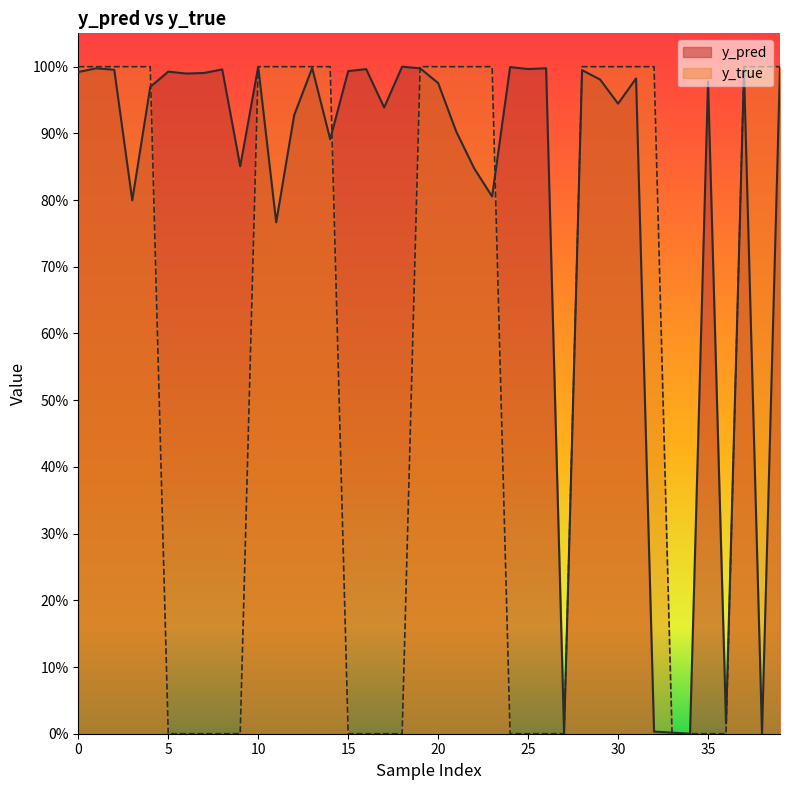

Reading left to right, transcribe all the data shown in this chart.

y_pred: 1.0	1.0	1.0	0.8	1.0	1.0	1.0	1.0	1.0	0.9	1.0	0.8	0.9	1.0	0.9	1.0	1.0	0.9	1.0	1.0	1.0	0.9	0.8	0.8	1.0	1.0	1.0	0.0	1.0	1.0	0.9	1.0	0.0	0.0	0.0	1.0	0.0	1.0	0.0	1.0
y_true: 1.0	1.0	1.0	1.0	1.0	0.0	0.0	0.0	0.0	0.0	1.0	1.0	1.0	1.0	1.0	0.0	0.0	0.0	0.0	1.0	1.0	1.0	1.0	1.0	0.0	0.0	0.0	0.0	1.0	1.0	1.0	1.0	1.0	0.0	0.0	0.0	0.0	1.0	1.0	1.0